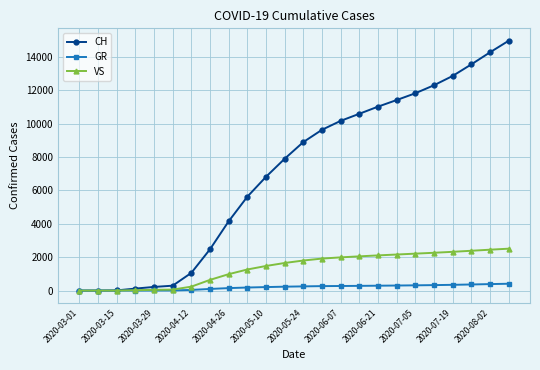

What are all the series names shown in the legend?

CH, GR, VS